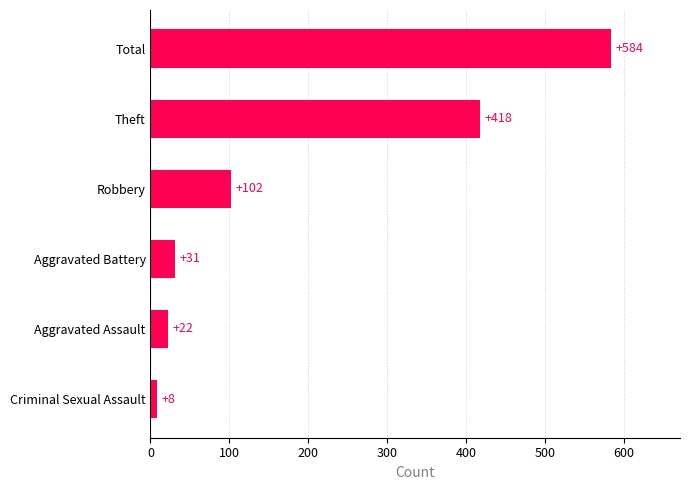

Approximately how many times larger is the value at Total compared to Aggravated Battery?

18.8